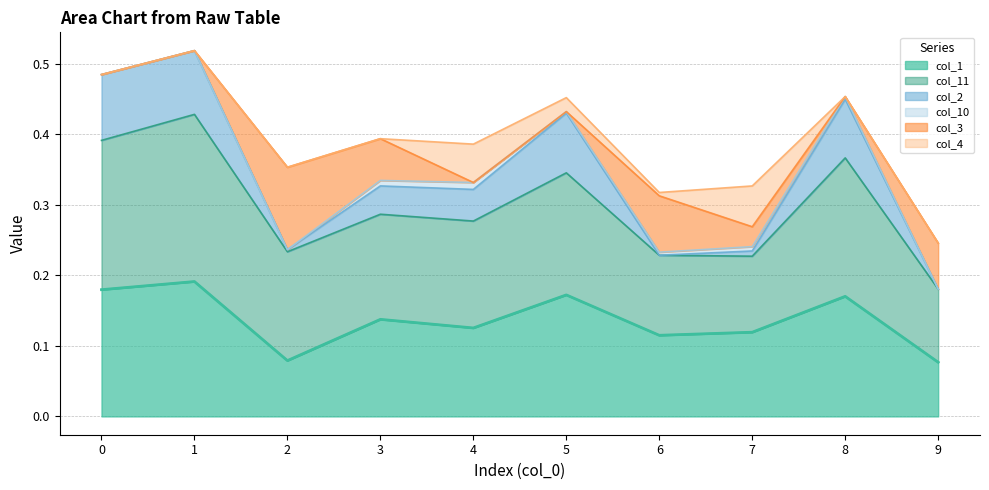

Reading left to right, what are all the values shown in this chart?

col_1: 0.2	0.2	0.1	0.1	0.1	0.2	0.1	0.1	0.2	0.1
col_11: 0.2	0.2	0.2	0.1	0.2	0.2	0.1	0.1	0.2	0.1
col_2: 0.1	0.1	0.0	0.0	0.0	0.1	0.0	0.0	0.1	0.0
col_10: 0.0	0.0	0.0	0.0	0.0	0.0	0.0	0.0	0.0	0.0
col_3: 0.0	0.0	0.1	0.1	0.0	0.0	0.1	0.0	0.0	0.1
col_4: 0.0	0.0	0.0	0.0	0.1	0.0	0.0	0.1	0.0	0.0